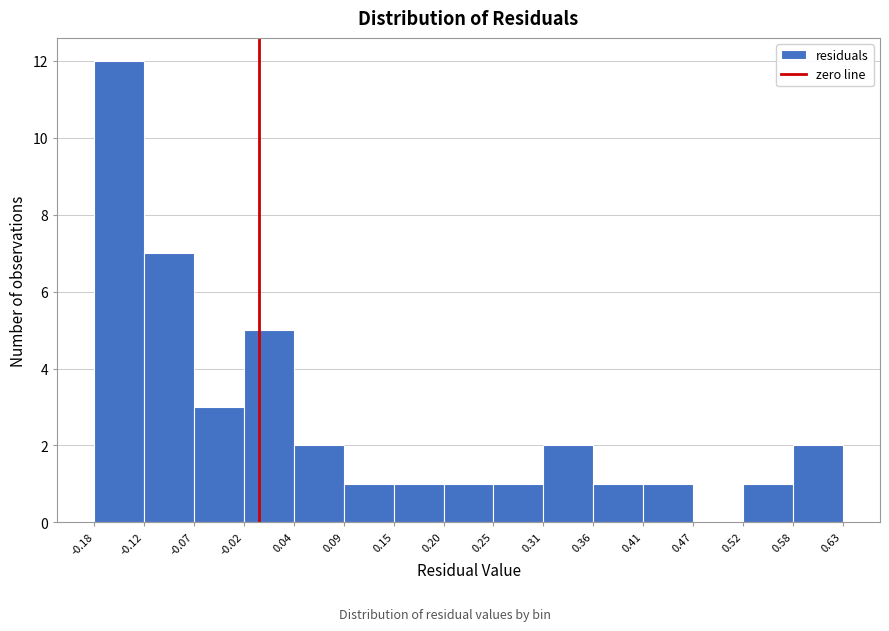

How tall is the bar that spans 0.04 to 0.09 on the x-axis? The values are not printed on the chart, so give them approximately, as read against the axis.

2